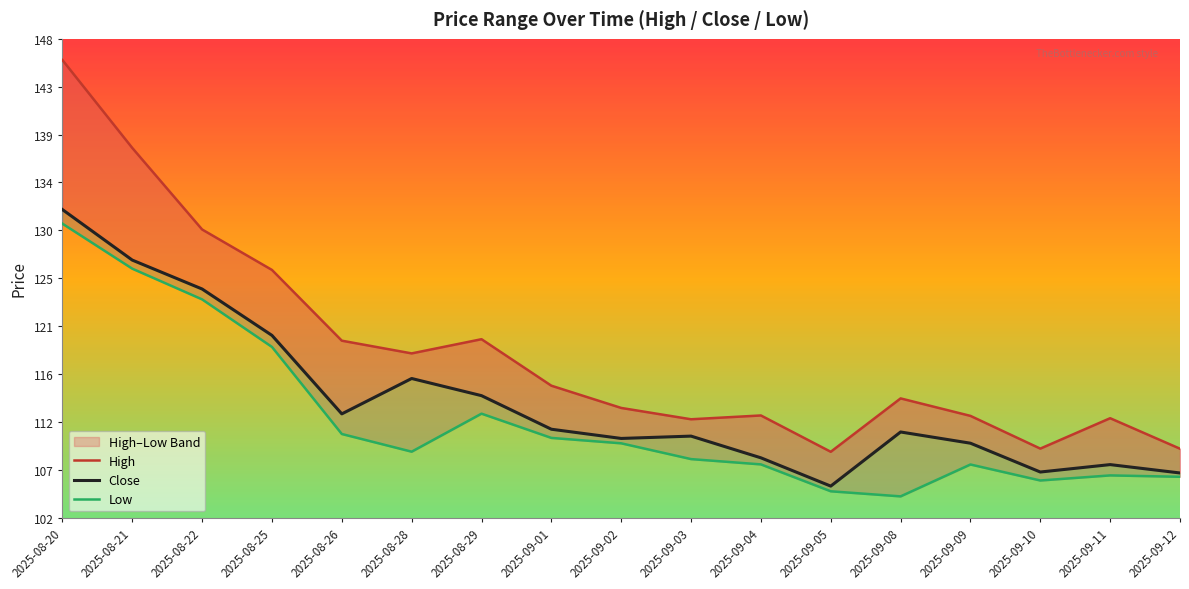

Which series has the widest spread of values?

High